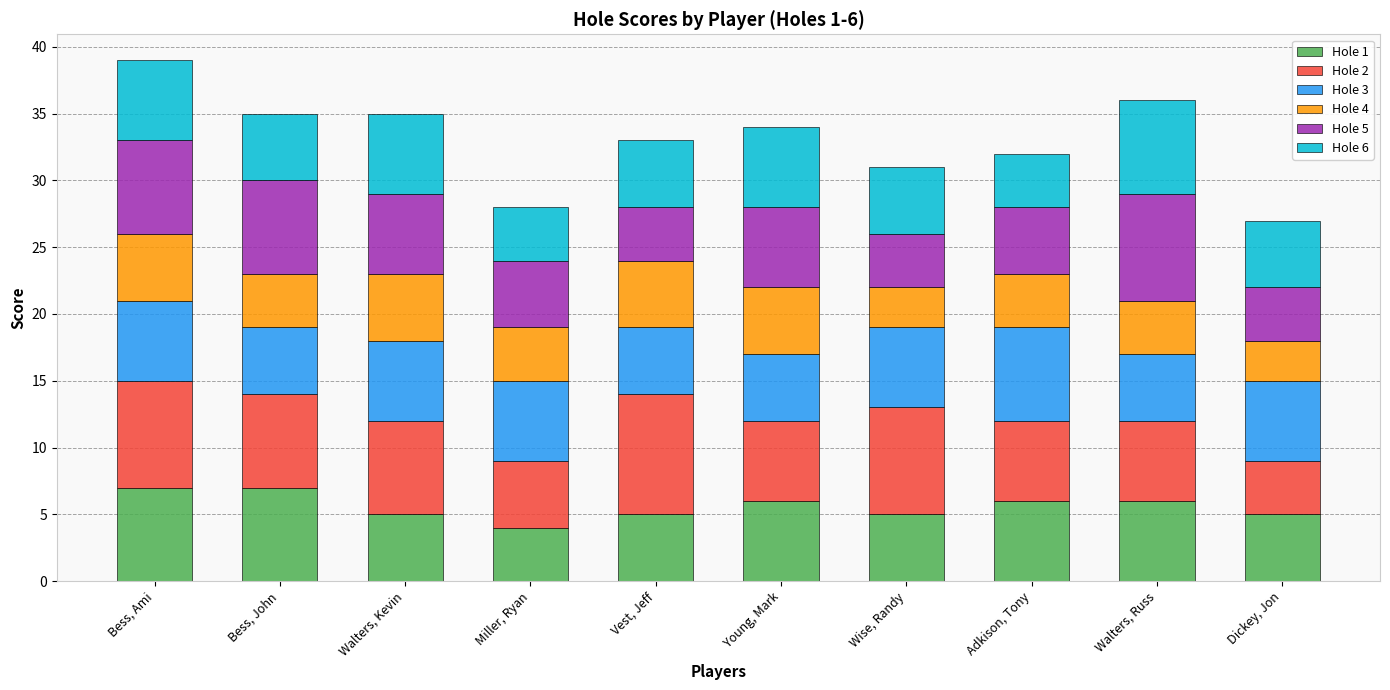

What is the total value across all series at Adkison, Tony?

32